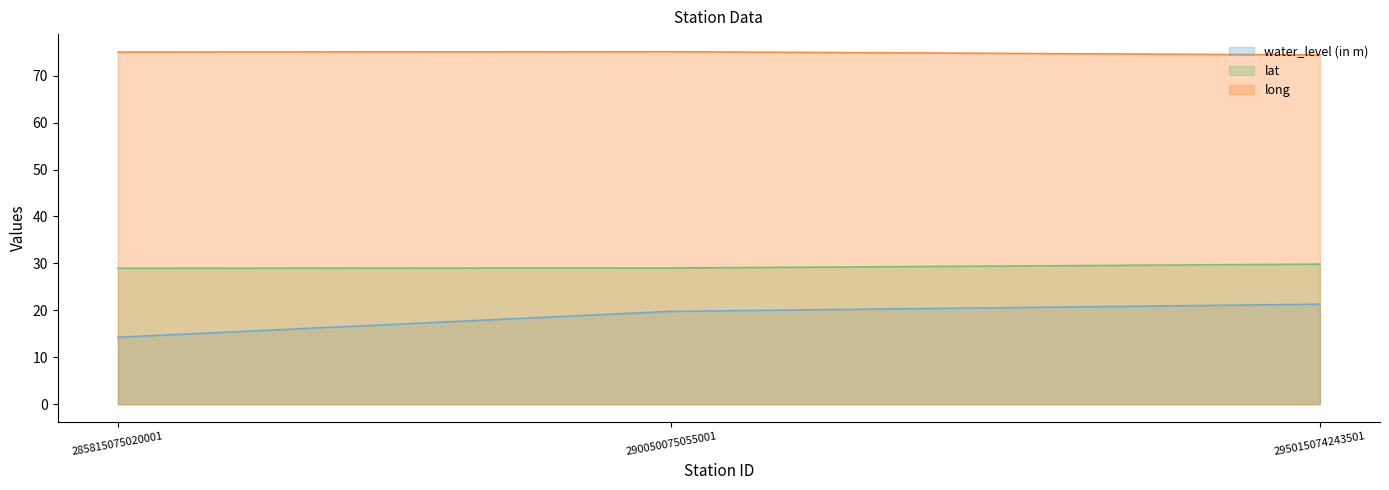

What is the maximum value shown in the chart?

75.1